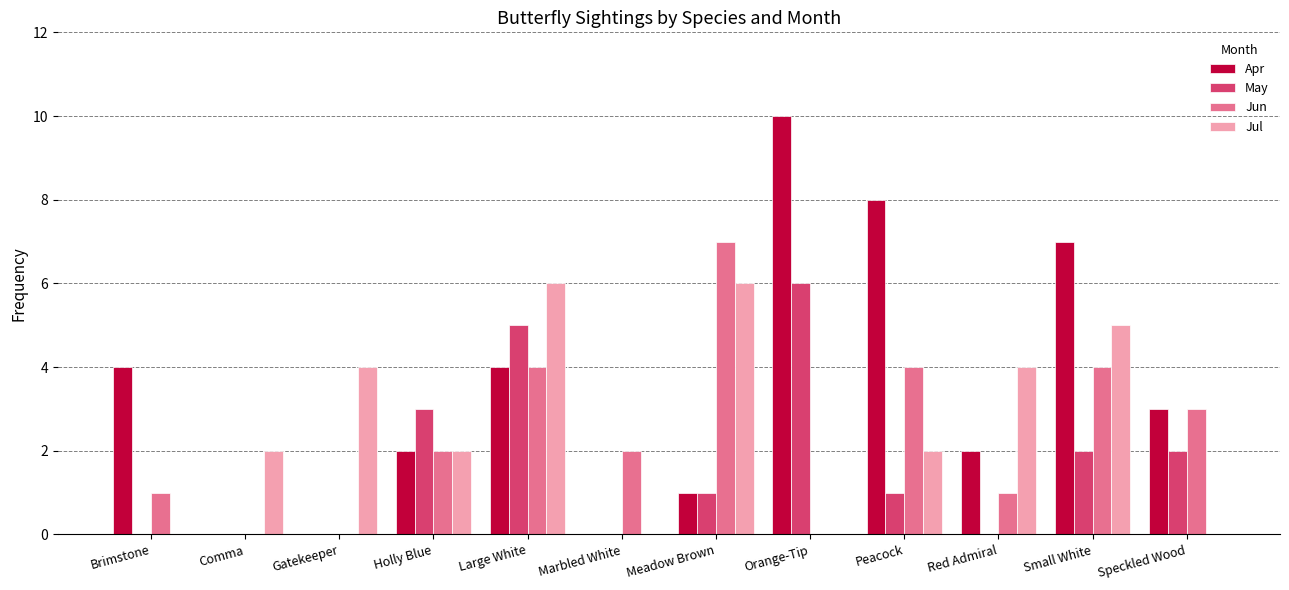

How many groups of bars are there?

12